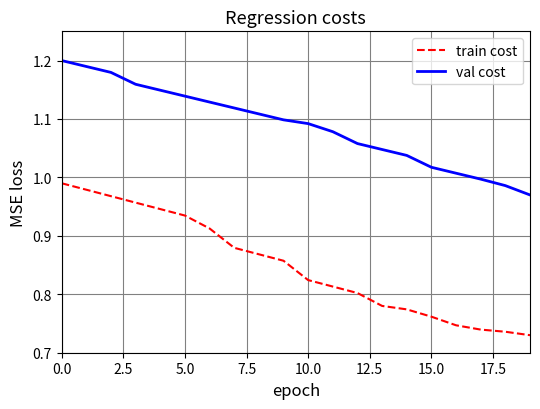

True or false: train cost has more than 1 interior local peaks.

False